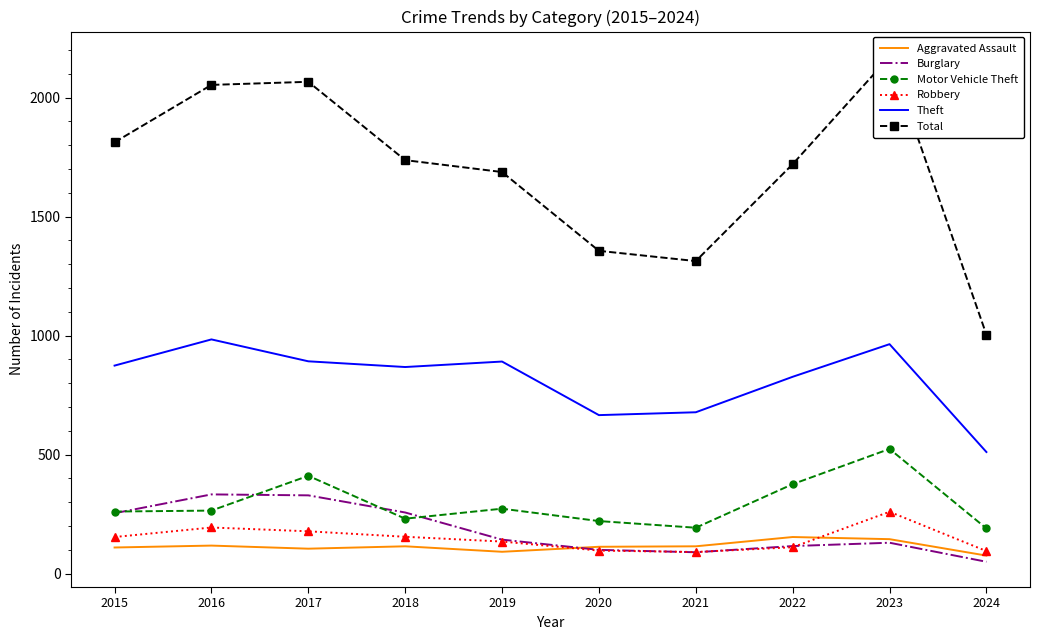

What is the sum of the Burglary values at 2019 and 2016?

476